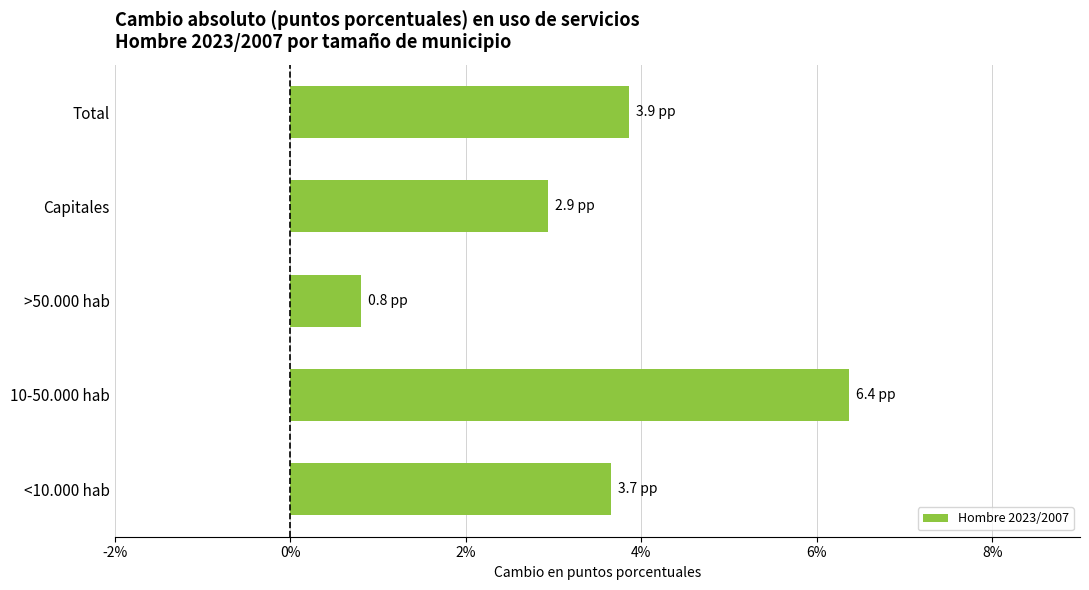

Reading bottom to top, transcribe all the data shown in this chart.

3.7	6.4	0.8	2.9	3.9